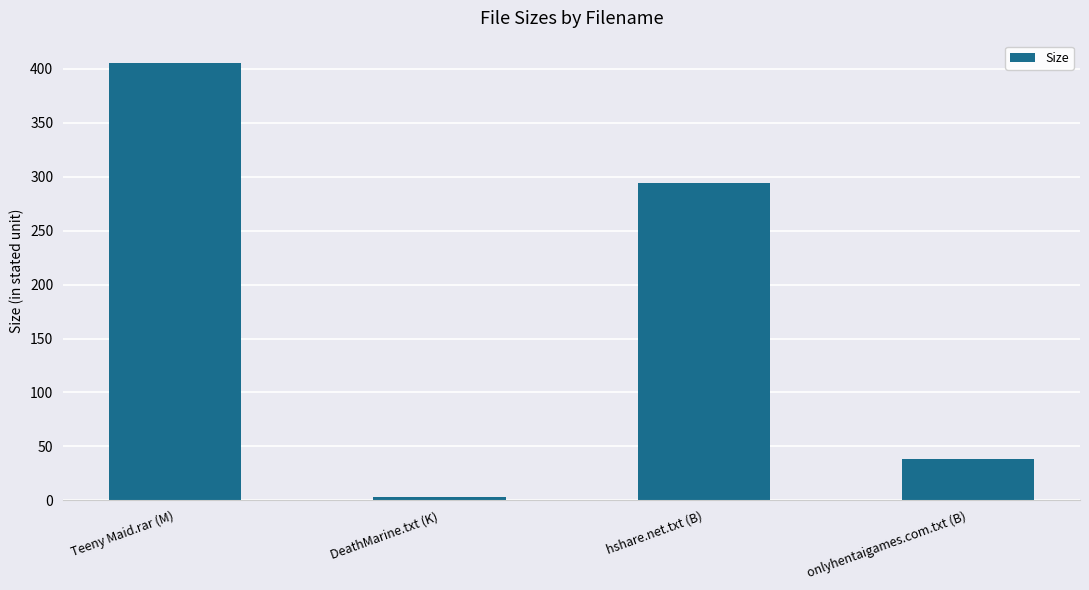

Rank the categories by value from highest to lowest.

Teeny Maid.rar (M), hshare.net.txt (B), onlyhentaigames.com.txt (B), DeathMarine.txt (K)